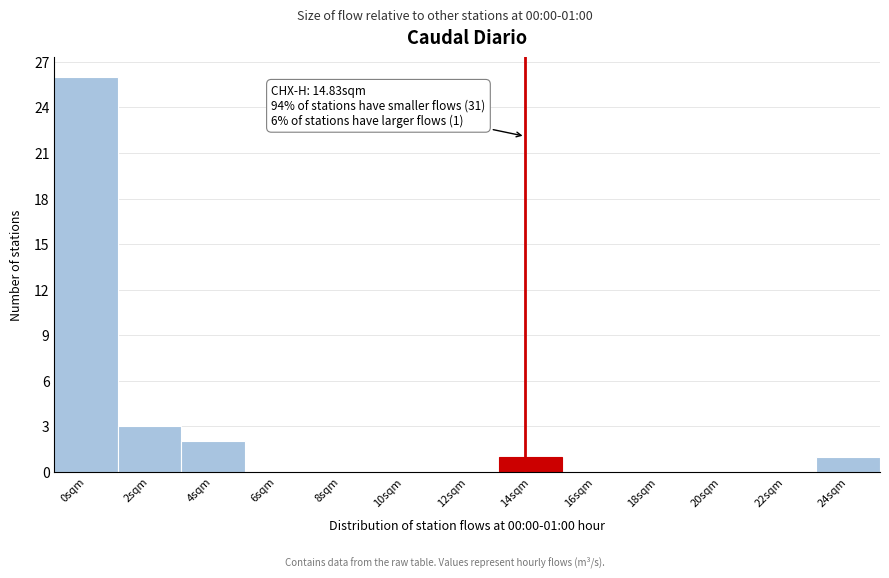

Reading right to left, what are all the values shown in this chart?

24sqm=1	22sqm=0	20sqm=0	18sqm=0	16sqm=0	14sqm=1	12sqm=0	10sqm=0	8sqm=0	6sqm=0	4sqm=2	2sqm=3	0sqm=26